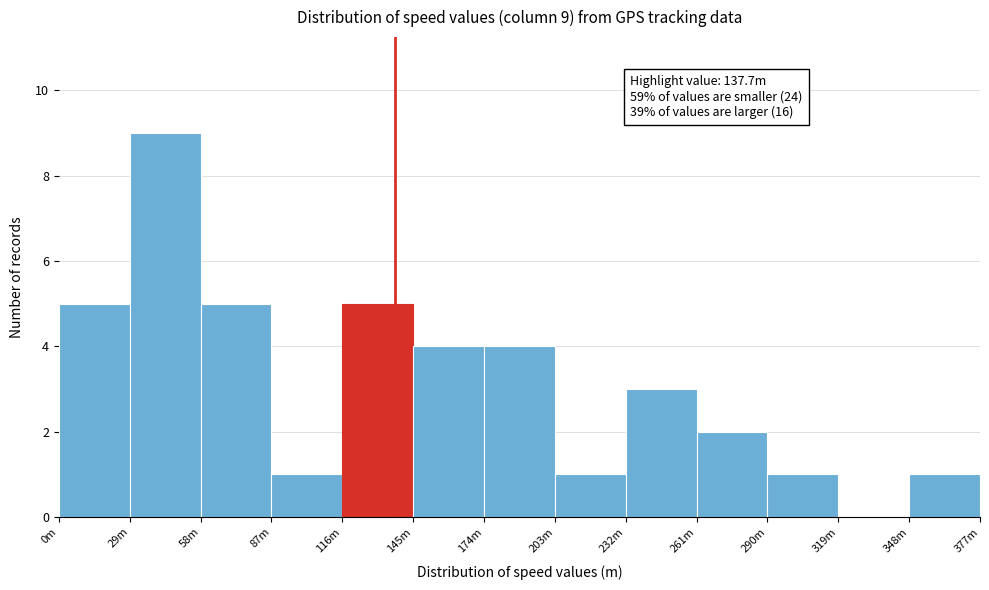

Reading left to right, list all the values displayed in this chart.

0m=5	29m=9	58m=5	87m=1	116m=5	145m=4	174m=4	203m=1	232m=3	261m=2	290m=1	319m=0	348m=1